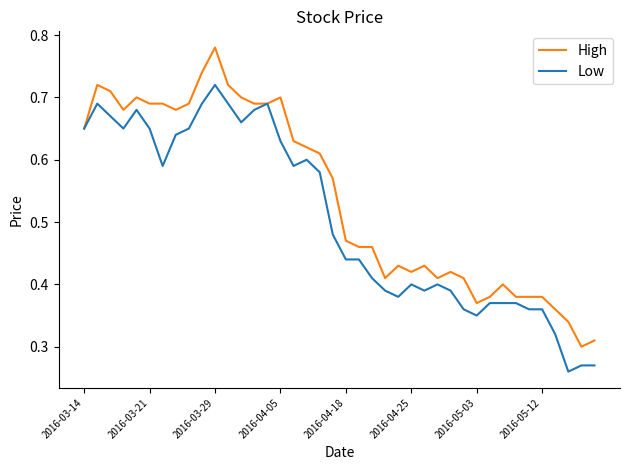

Which series has the largest total across all categories?

High